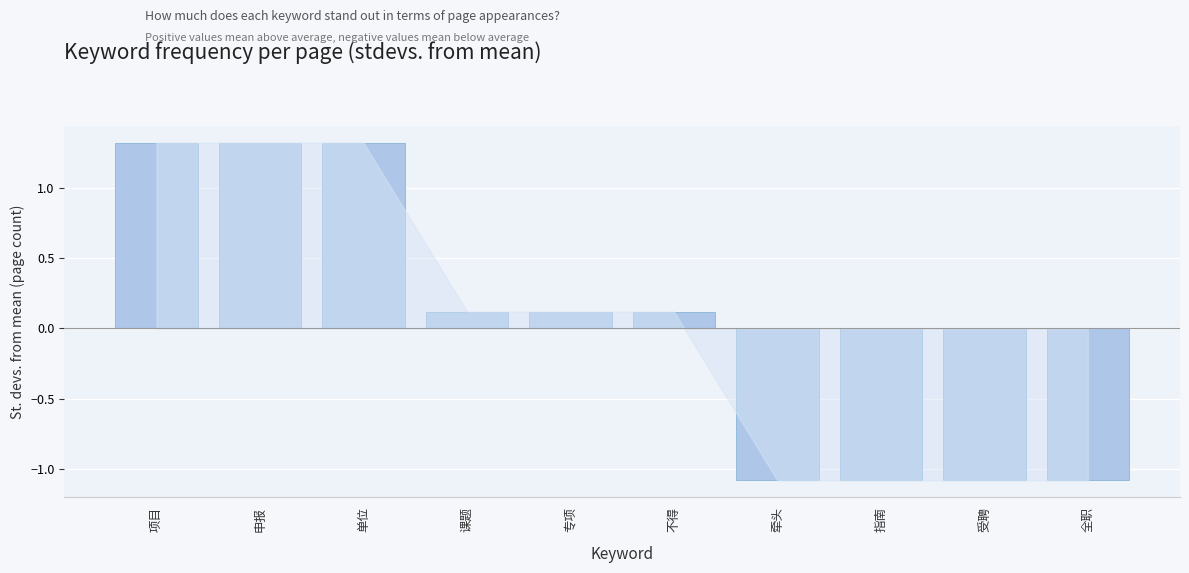

How many positive values are there?

6